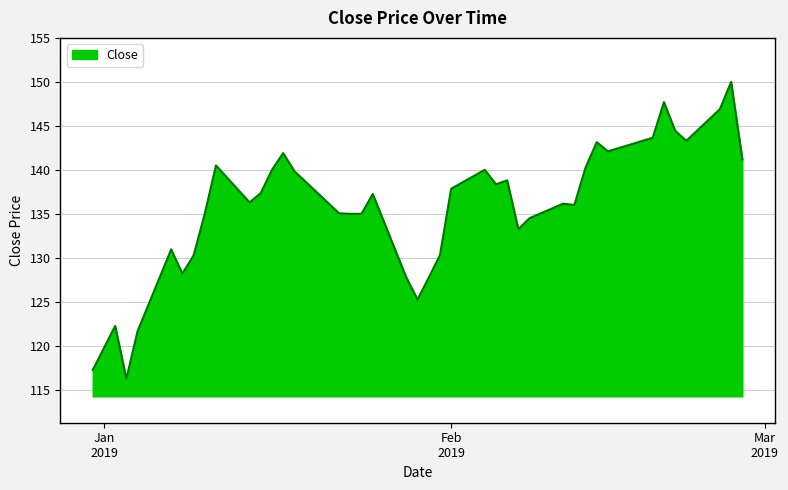

What is the greatest value displayed?

150.0